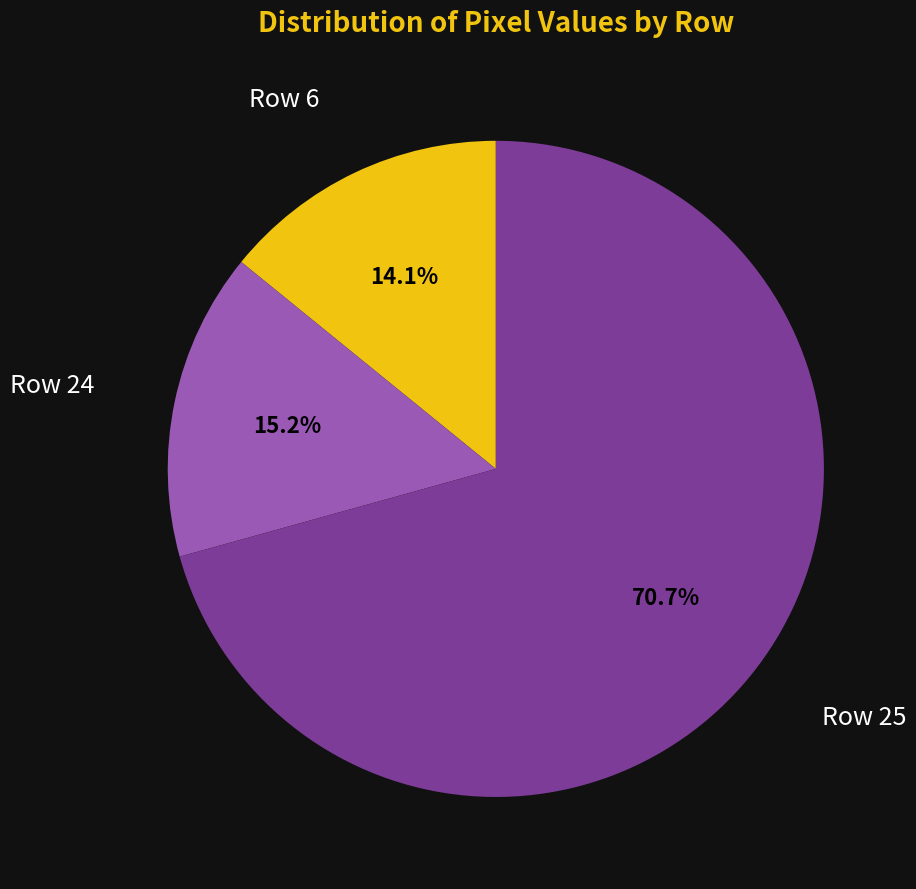

Which category accounts for the majority?

Row 25